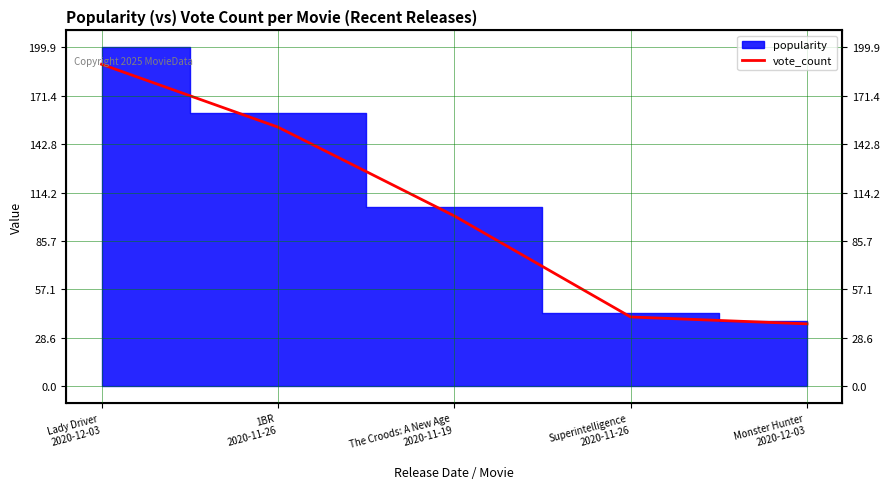

Where does the data first go above 100?

Lady Driver
2020-12-03